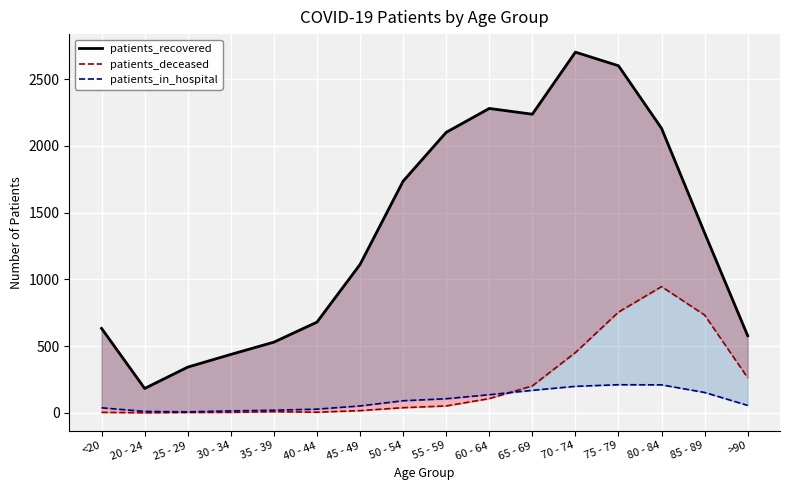

At which label does patients_recovered first exceed 1347?

50 - 54